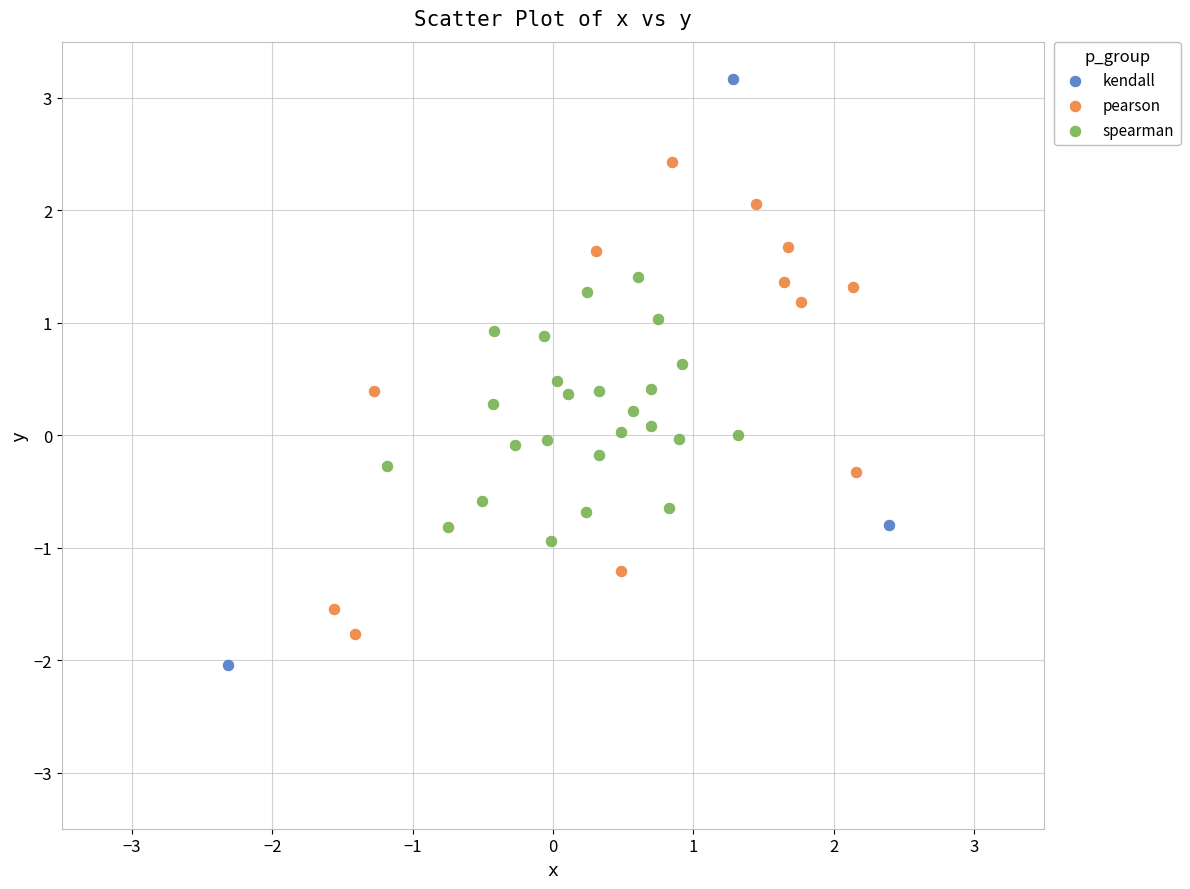

Which series reaches the maximum Y coordinate?

kendall